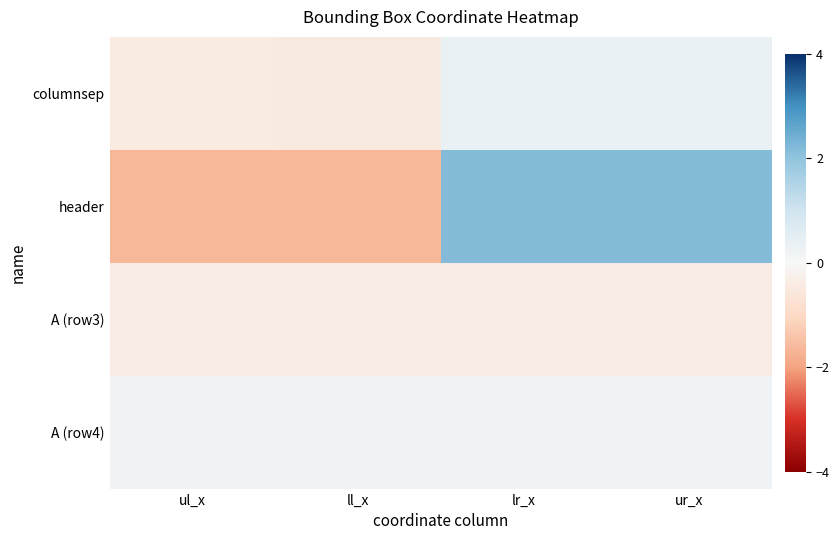

Which series has the largest range (max minus min)?

header